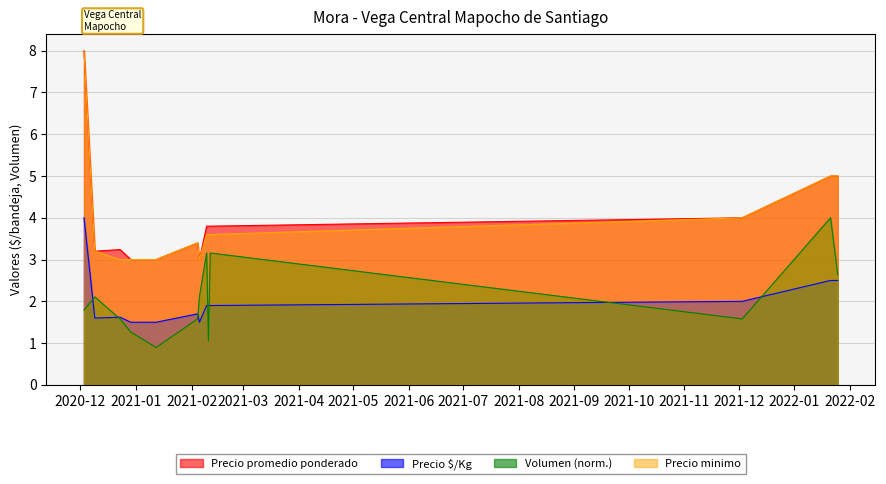

What are all the series names shown in the legend?

Precio promedio ponderado, Precio $/Kg, Volumen (norm.), Precio minimo